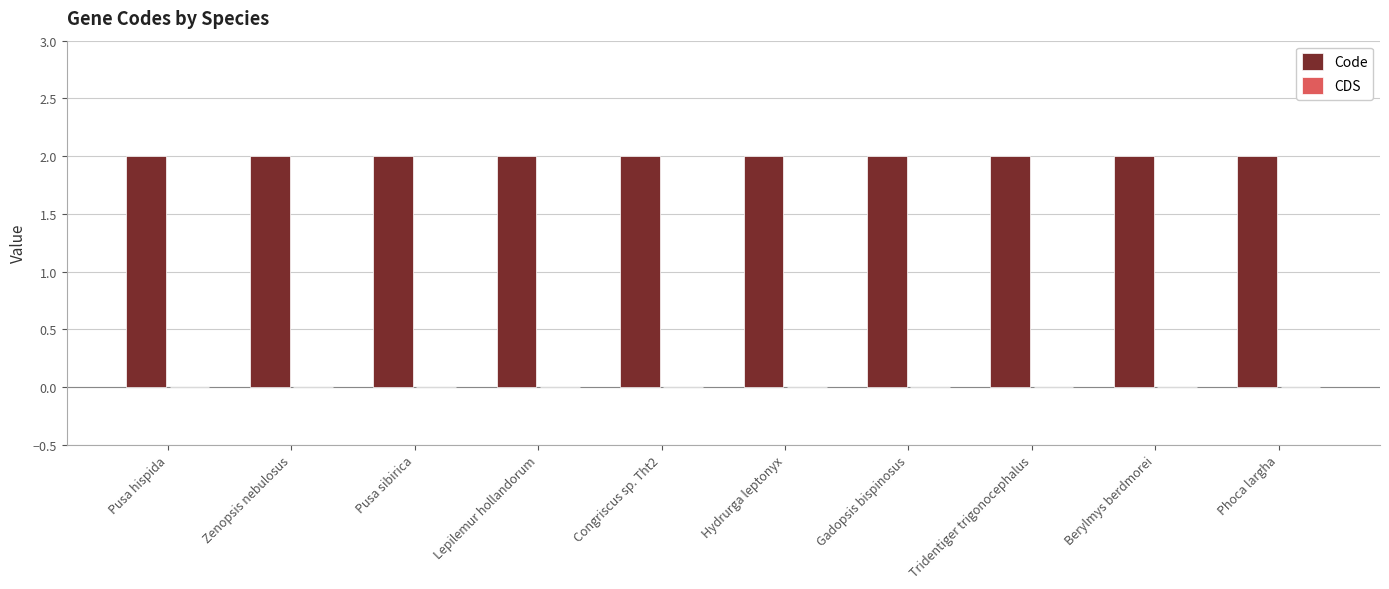

Which label corresponds to the smallest value in the chart?

Pusa hispida